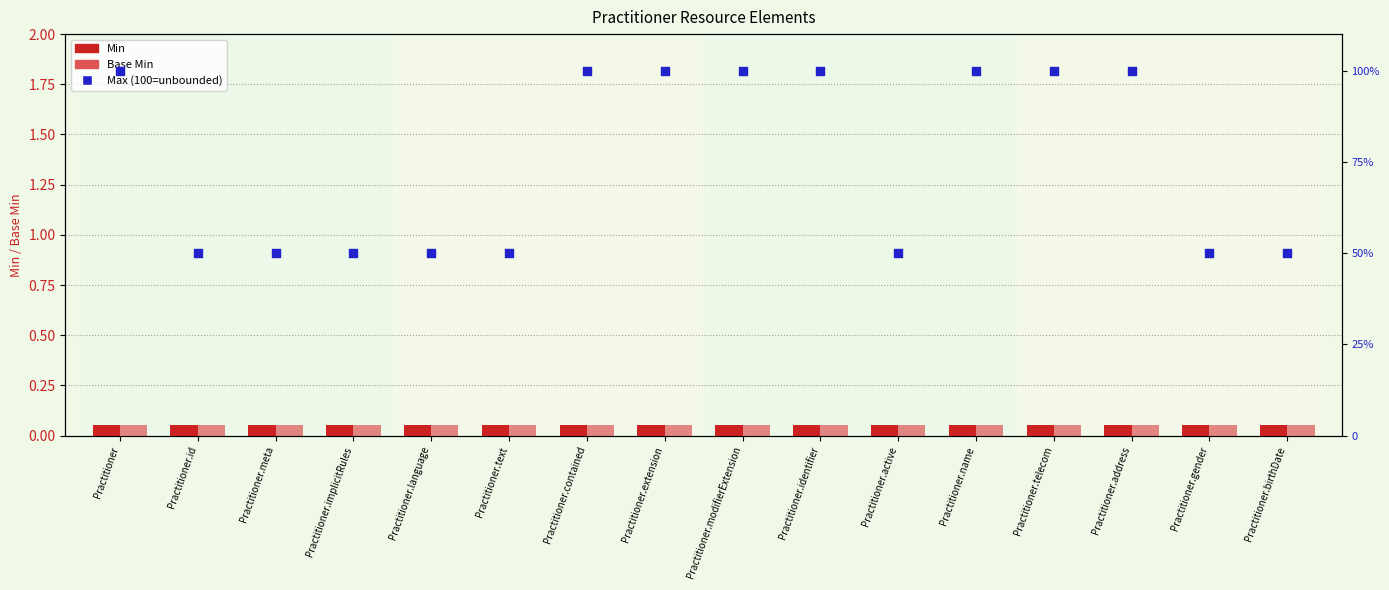

What is the total value across all series at Practitioner.gender?

50.1